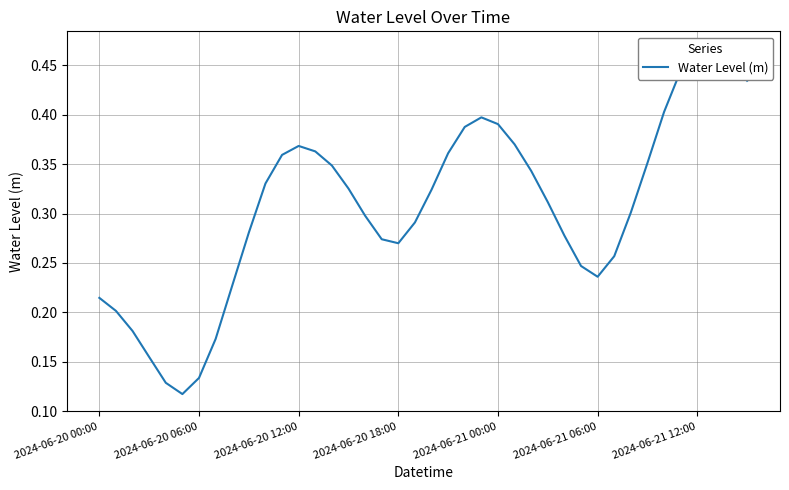

Count the number of data series in this chart.

1